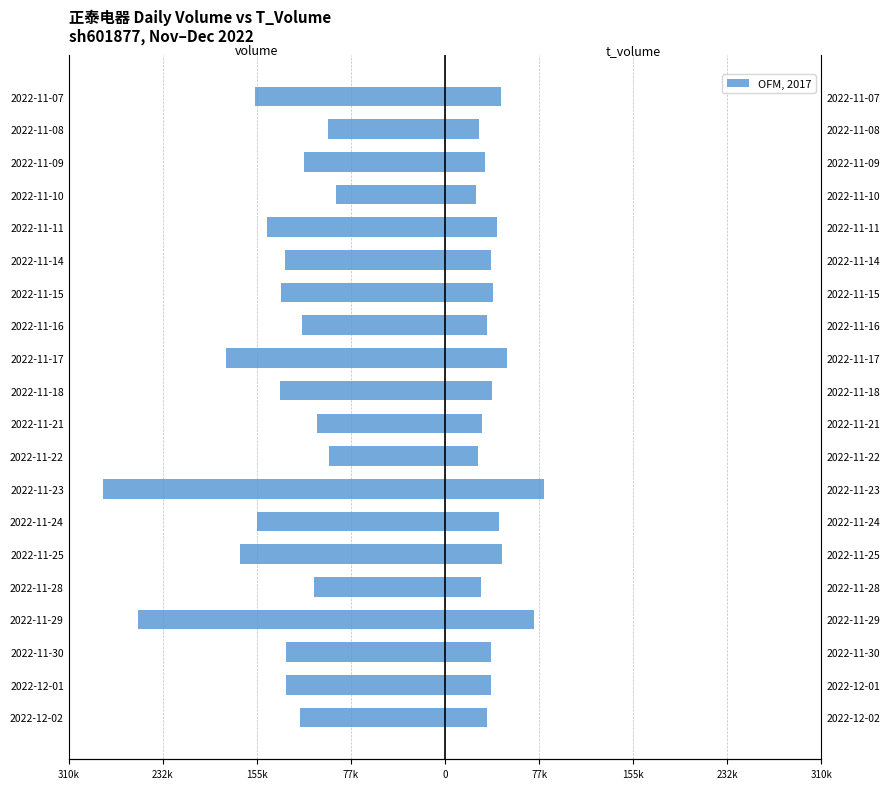

Reading right to left, extract all data points from this chart.

volume: -156251	-96478	-115801	-89547	-146727	-131690	-135012	-117788	-180611	-135947	-105706	-95780	-281926	-155179	-168686	-107655	-253302	-130966	-130946	-119706
t_volume: 46079	28233	33354	25429	42522	38095	39504	34233	51039	39072	30373	27227	81343	44684	46911	29620	73182	37748	38129	34658